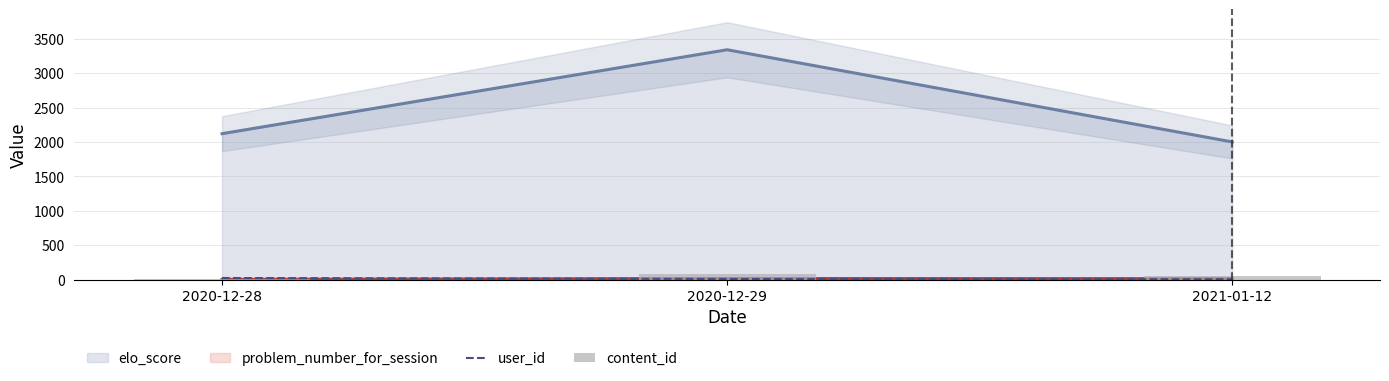

What is the average value of the user_id series?

11